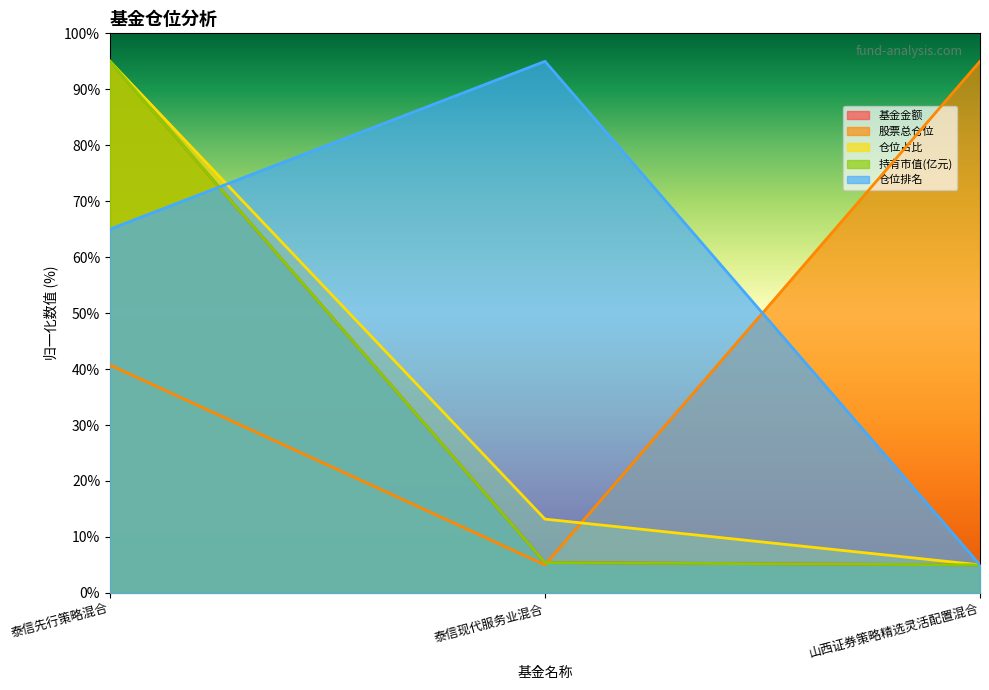

What is the label of the 1st point from the right?

山西证券策略精选灵活配置混合